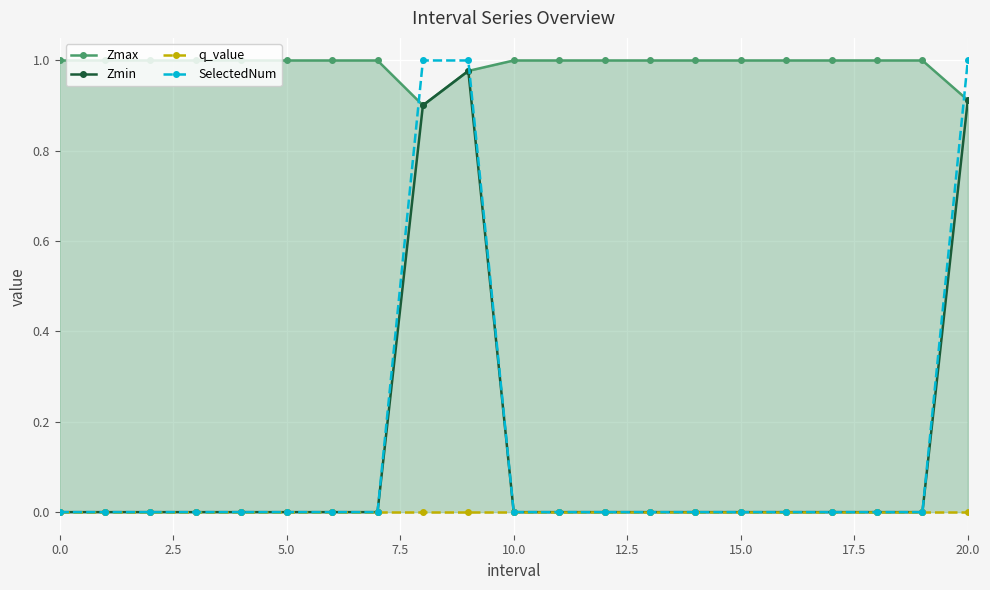

Which series changed the most between 0.0 and 20.0?

SelectedNum